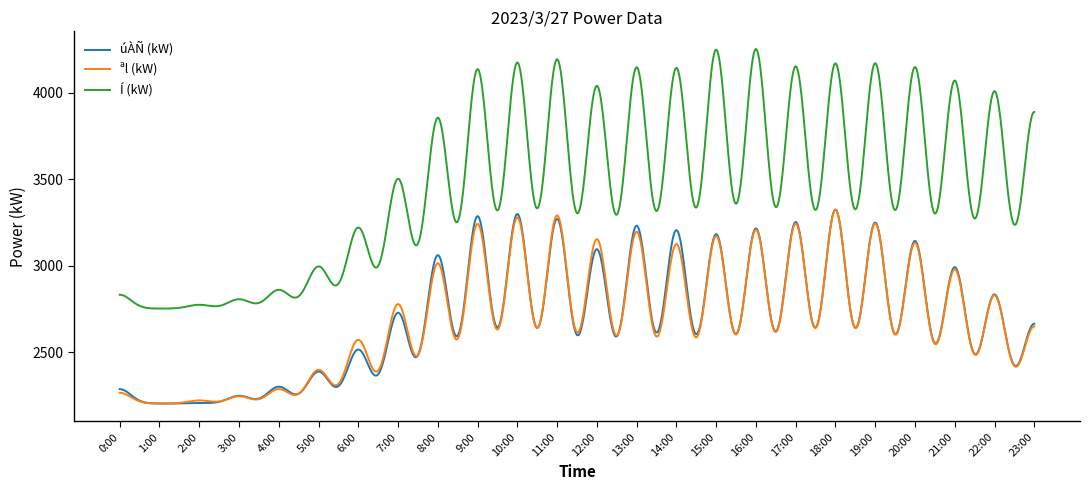

Which series has the widest spread of values?

Í (kW)